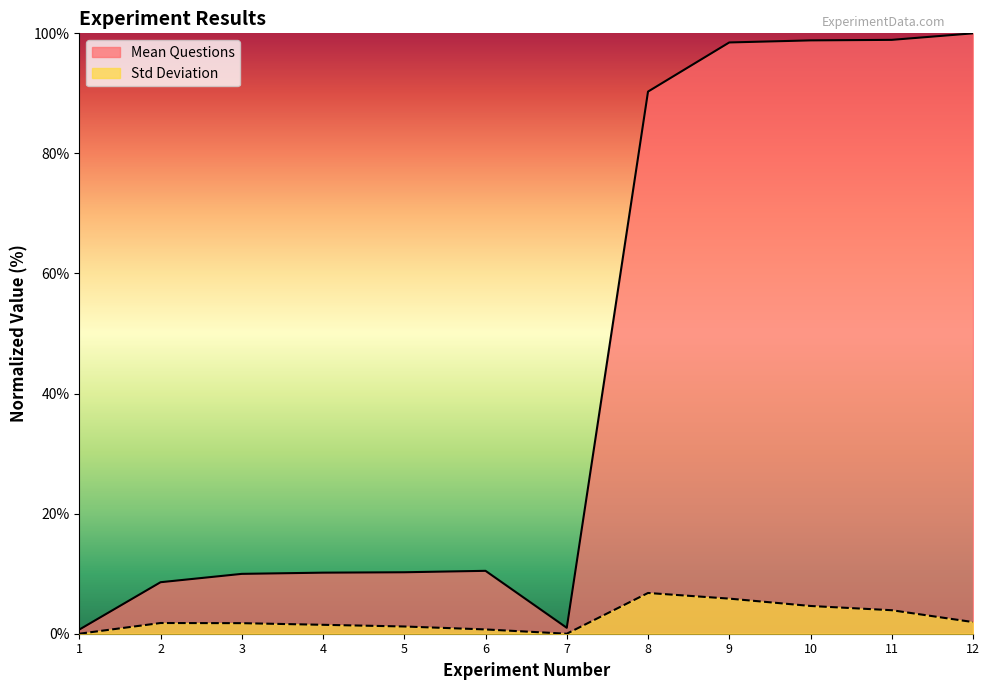

True or false: Std Deviation and Mean Questions intersect in this chart.

False